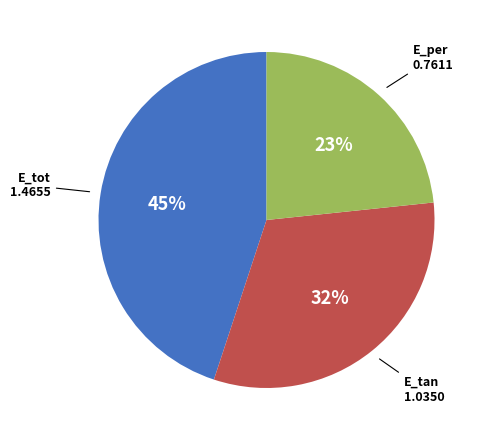

Combined, do E_tan and E_tot account for over 50%?

Yes